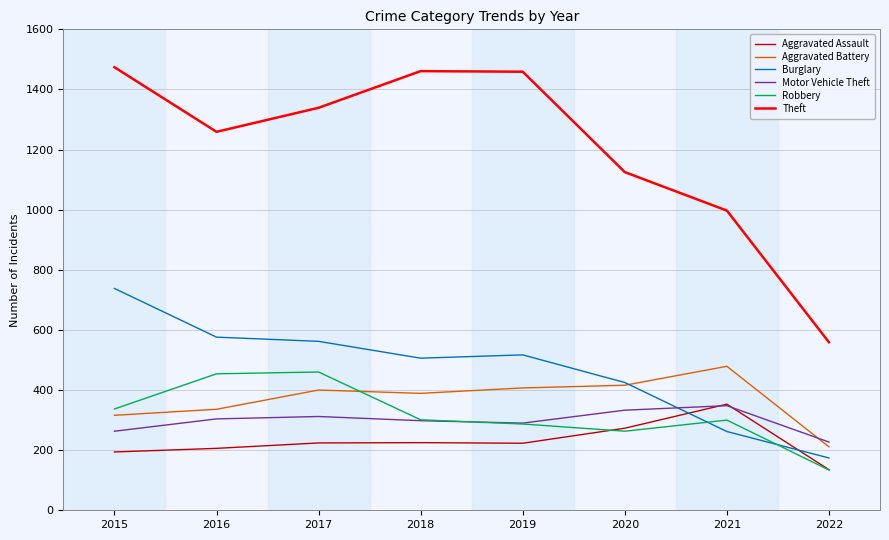

True or false: Theft and Robbery cross at least once.

False